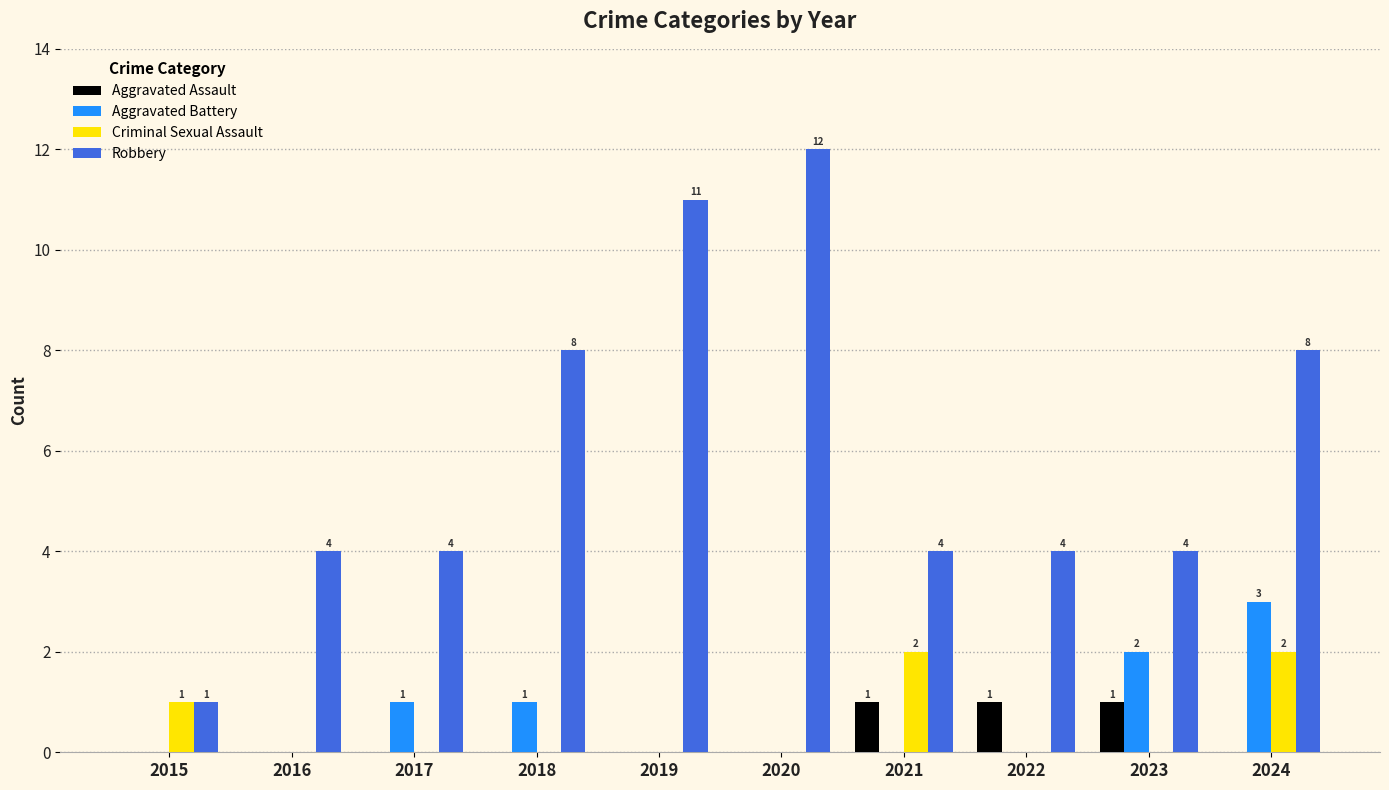

What are all the series names shown in the legend?

Aggravated Assault, Aggravated Battery, Criminal Sexual Assault, Robbery